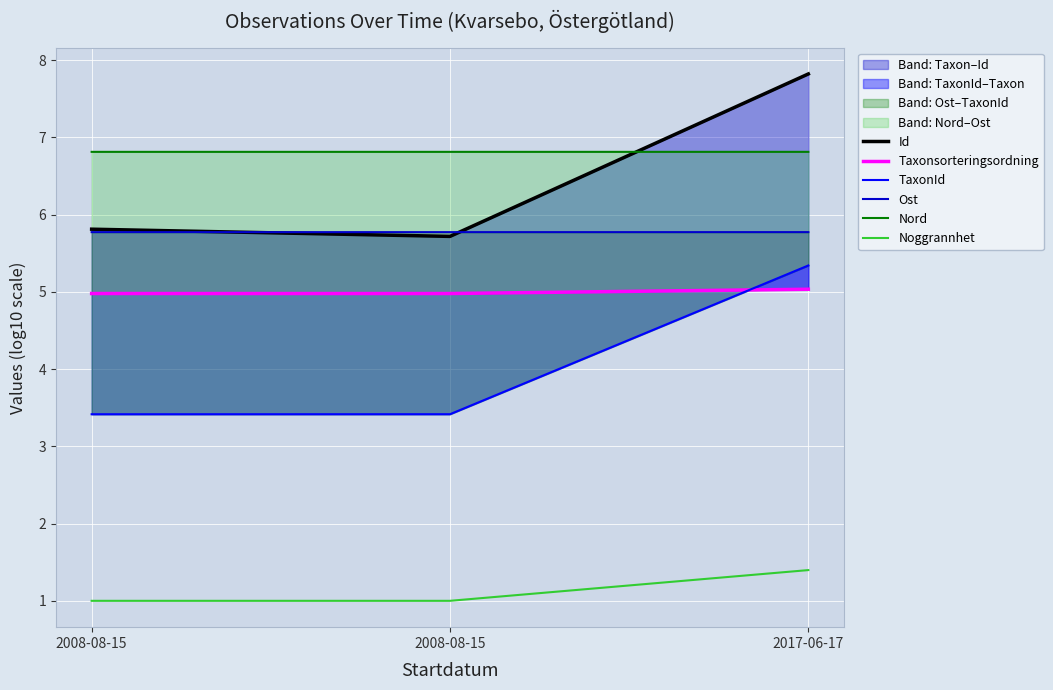

Reading right to left, list all the values displayed in this chart.

Id: 7.8	5.7	5.8
Taxonsorteringsordning: 5.0	5.0	5.0
TaxonId: 5.3	3.4	3.4
Ost: 5.8	5.8	5.8
Nord: 6.8	6.8	6.8
Noggrannhet: 1.4	1.0	1.0